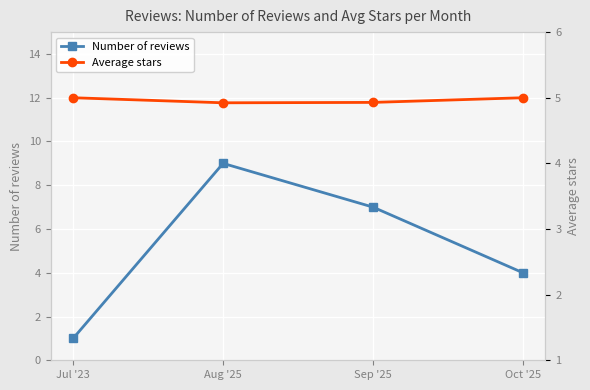

At which category does Number of reviews reach its first local peak?

Aug '25